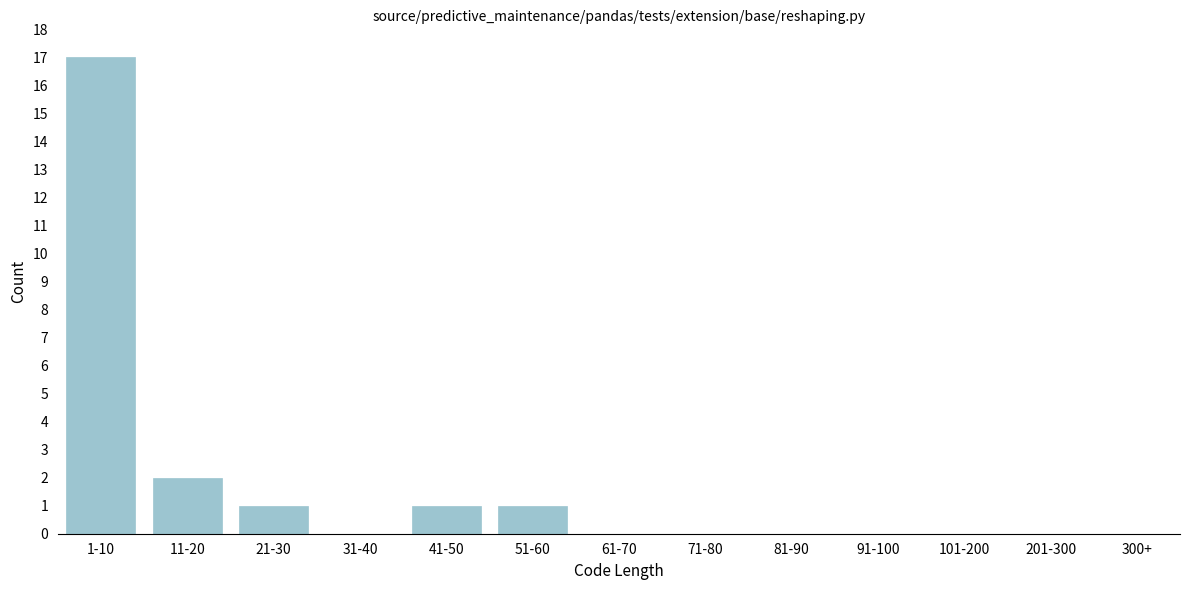

Reading left to right, transcribe all the data shown in this chart.

1-10=17	11-20=2	21-30=1	31-40=0	41-50=1	51-60=1	61-70=0	71-80=0	81-90=0	91-100=0	101-200=0	201-300=0	300+=0